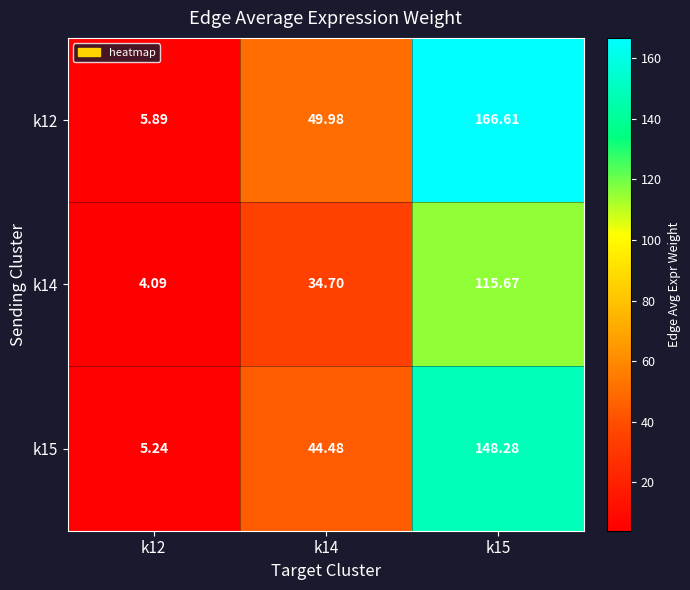

Which series changed the most between k12 and k14?

k12